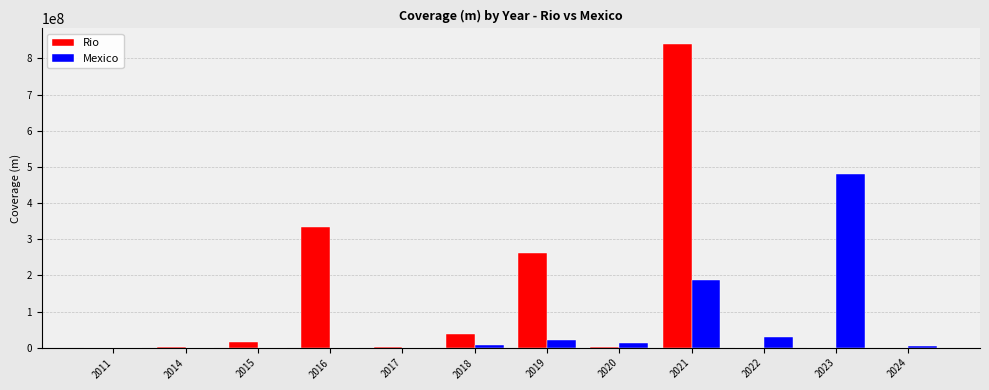

The value of Mexico at 2014 is 247530846.7. True or false?

False